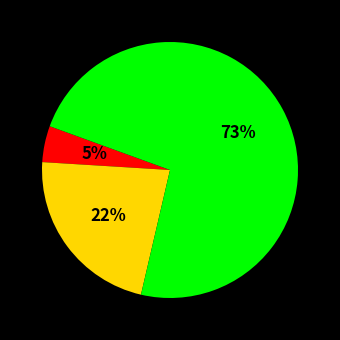

Is there a majority slice in this chart?

Yes